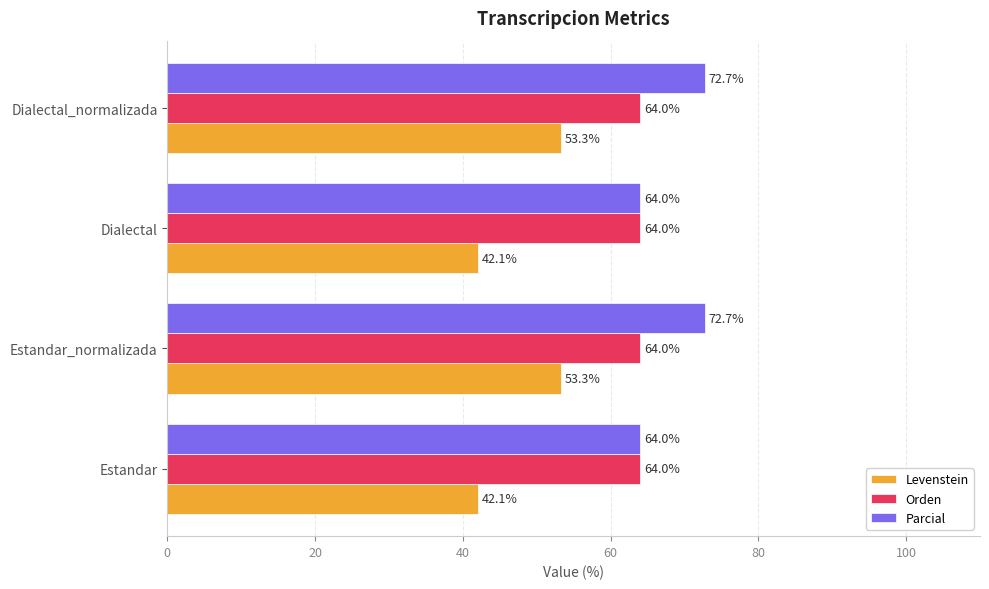

At how many categories does at least one series exceed 62?

4